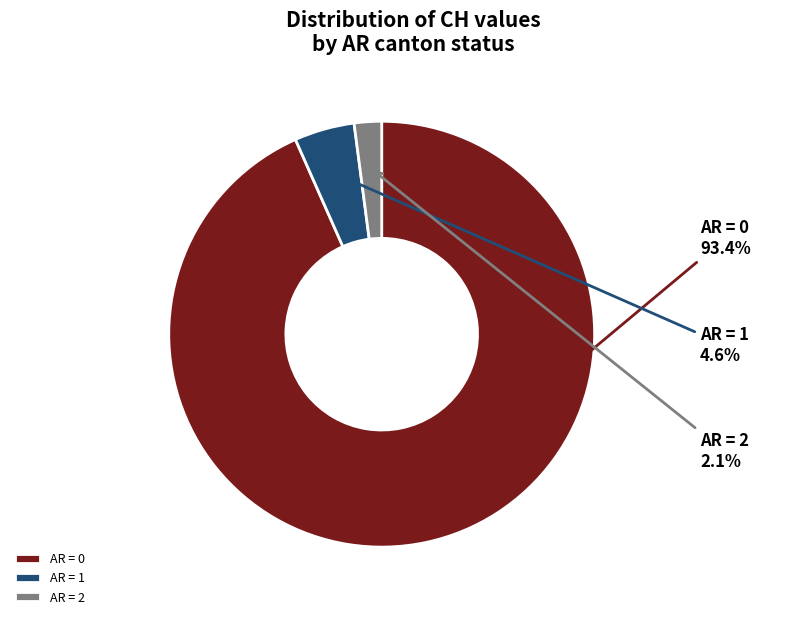

Rank the categories by value from lowest to highest.

AR = 2, AR = 1, AR = 0